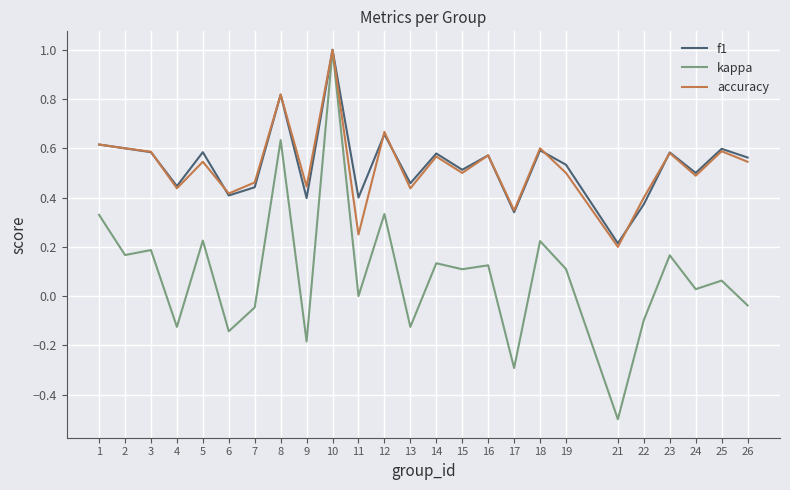

Which category has the highest value in the accuracy series?

10